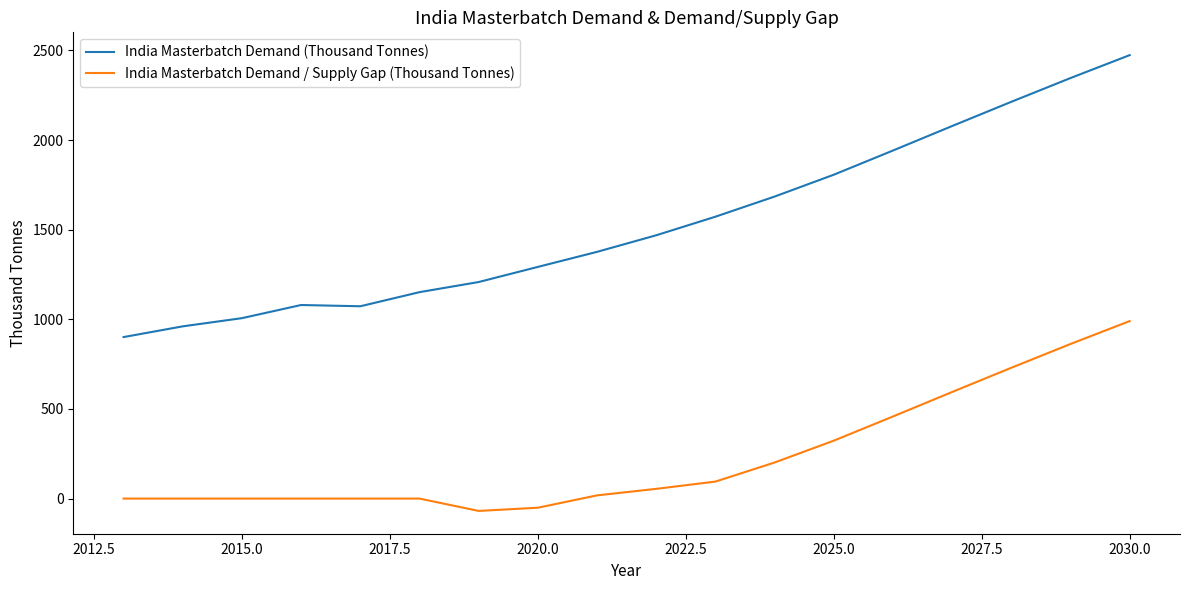

Which series has the largest total across all categories?

India Masterbatch Demand (Thousand Tonnes)